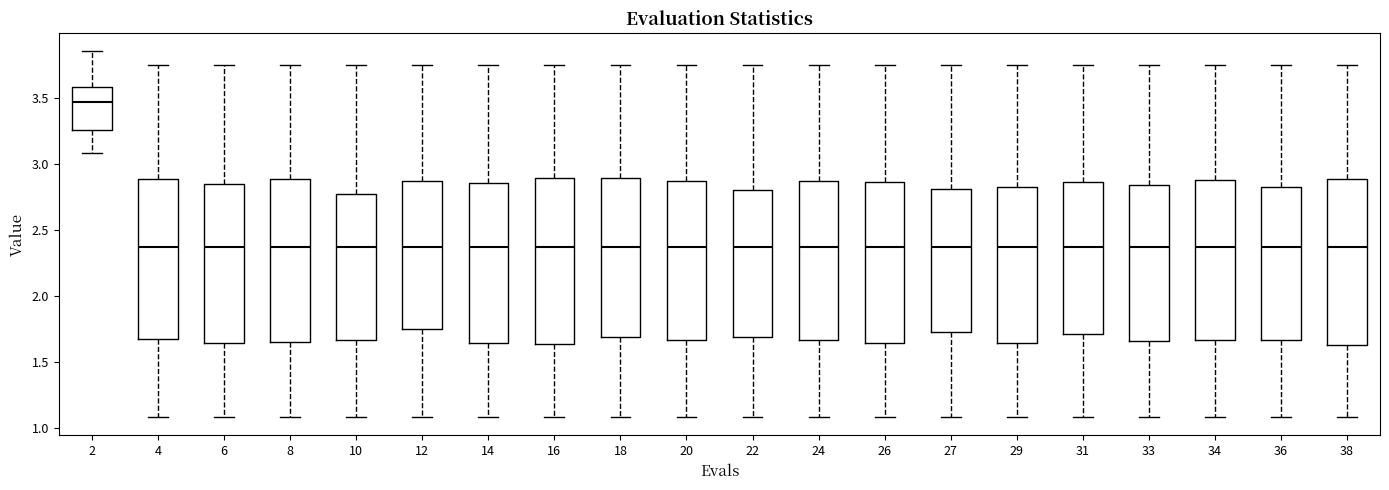

Where is the lower edge of the box at x = 4 on the y-axis? The values are not printed on the chart, so give them approximately, as read against the axis.

1.65